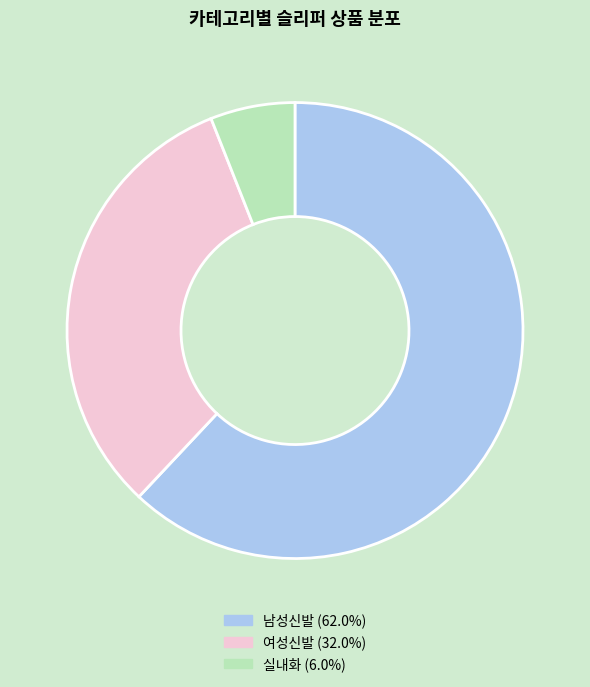

Does any single category account for the majority?

Yes